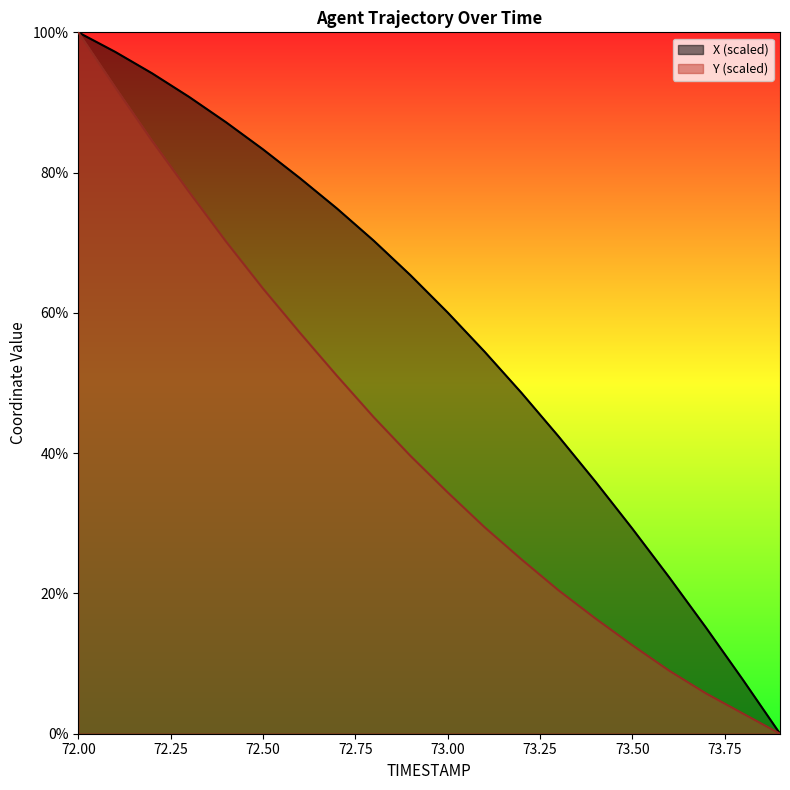

How many values in X are above zero?

19